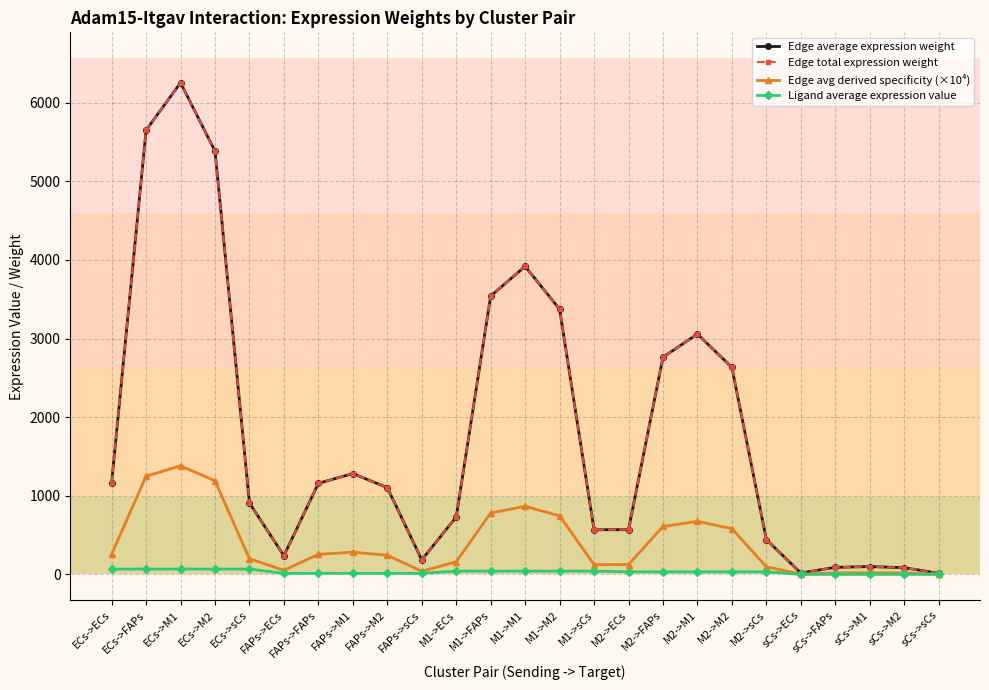

Is this an area chart (filled region under the line)?

No